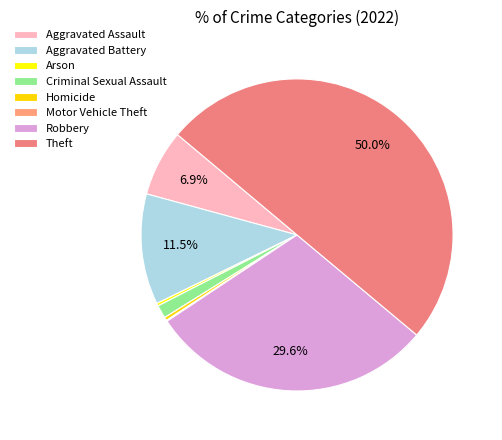

True or false: Theft accounts for 50% of the total.

True